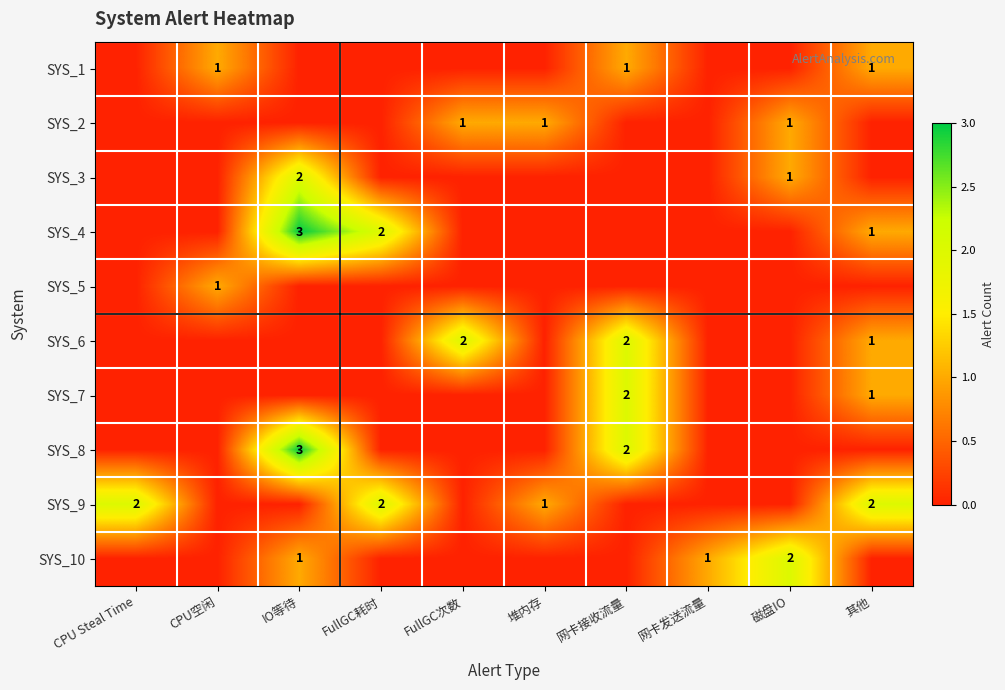

The SYS_5 series shows 1 at CPU空闲. True or false?

True